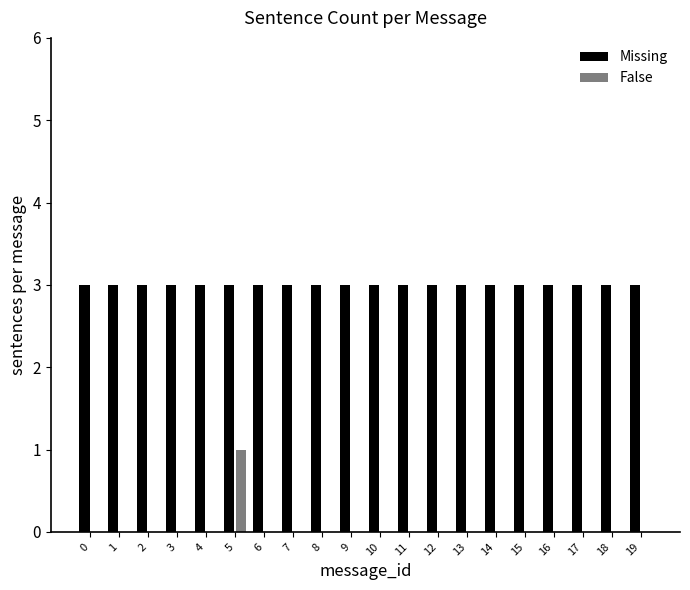

Which series has the largest range (max minus min)?

False